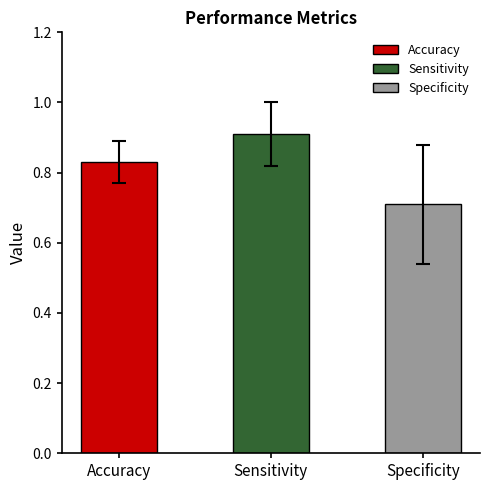

What is the difference between the values at Specificity and Accuracy?

0.1